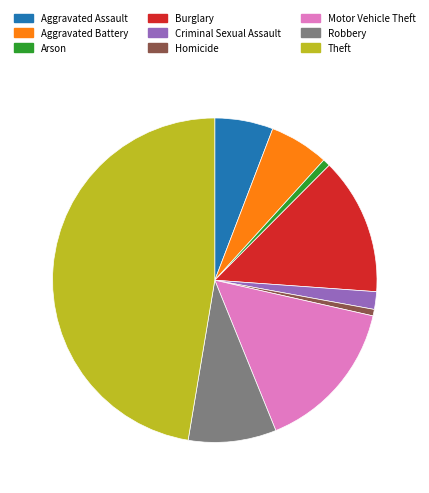

True or false: Criminal Sexual Assault accounts for 11% of the total.

False